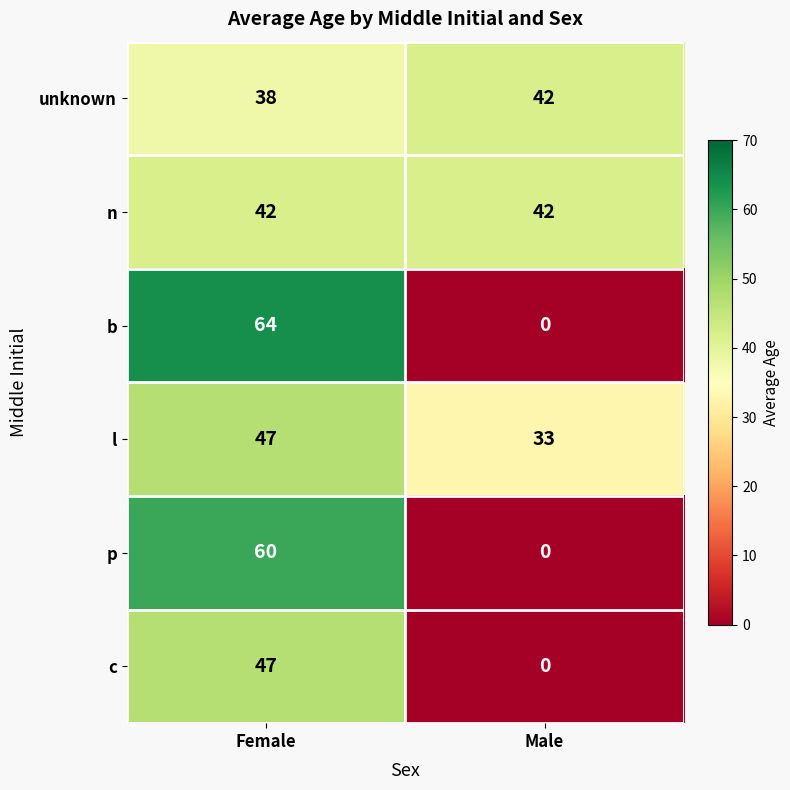

List the labels in order of c value, largest first.

Female, Male